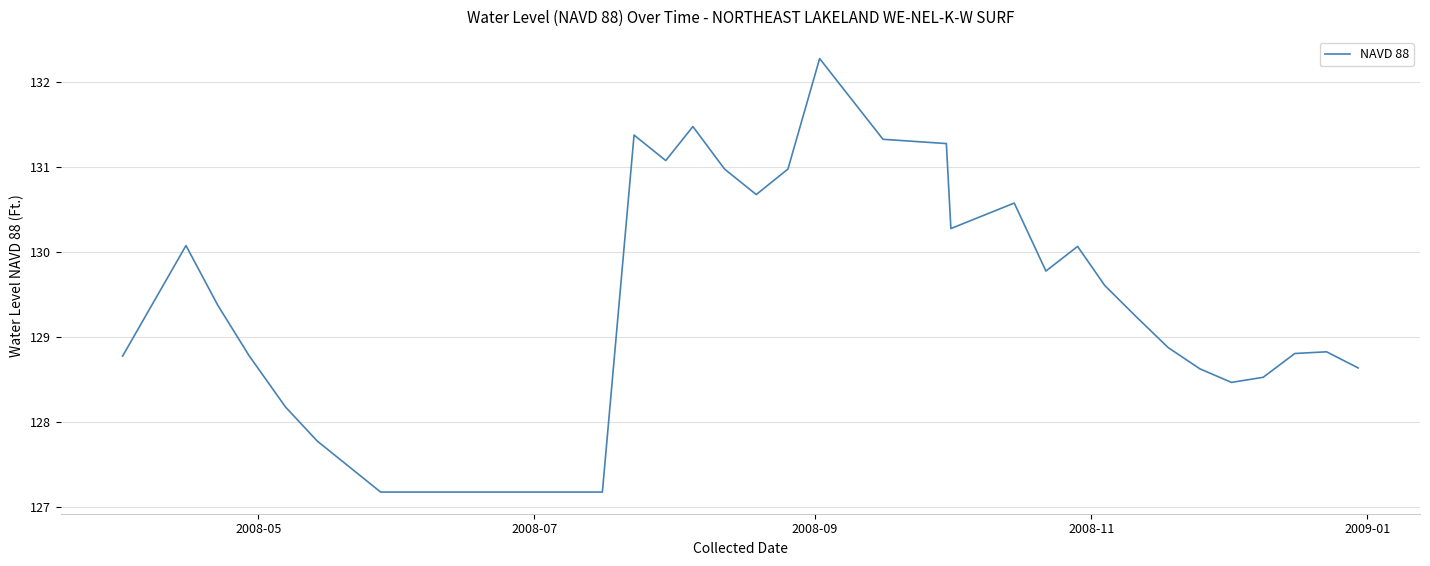

What is the minimum value shown in the chart?

127.2